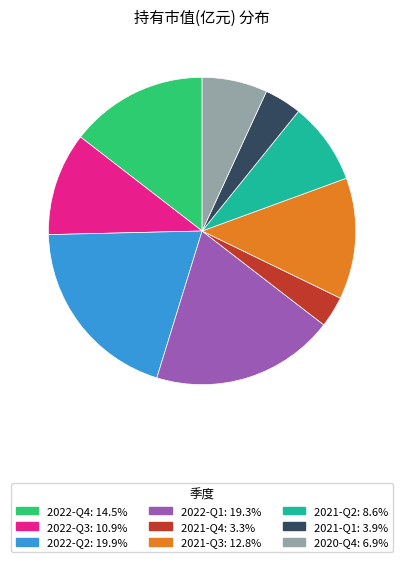

Does 2021-Q3 account for over 50% of the chart?

No